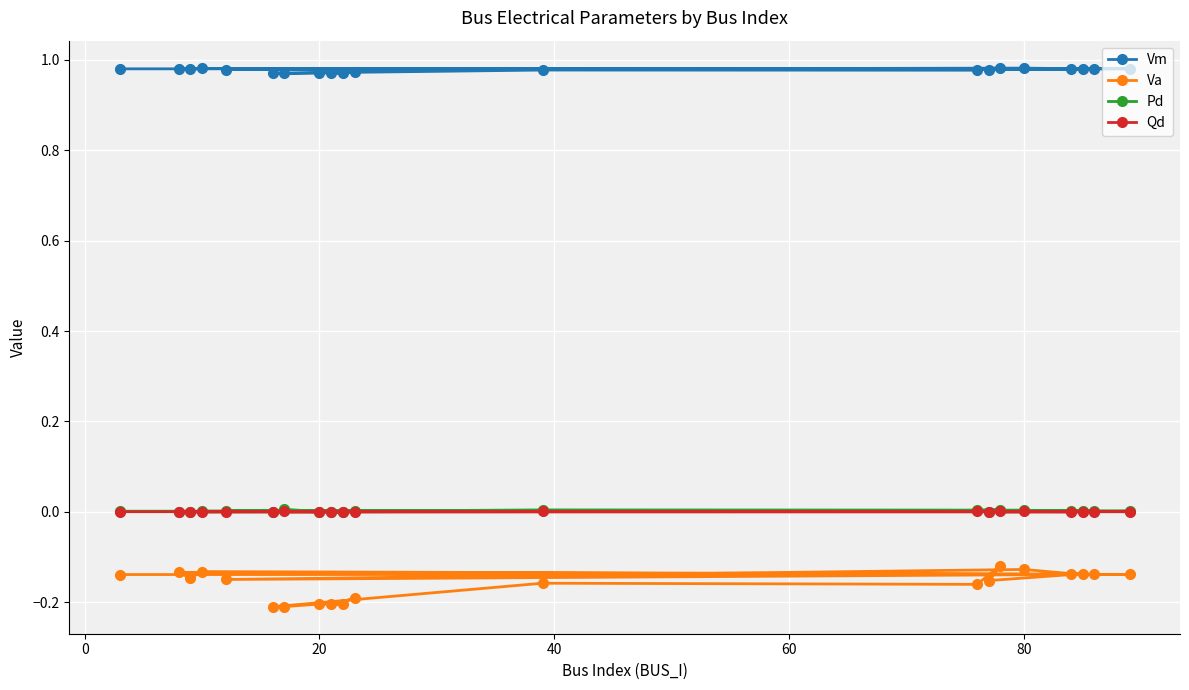

Is it true that Va equals -0.1 at 20?

False